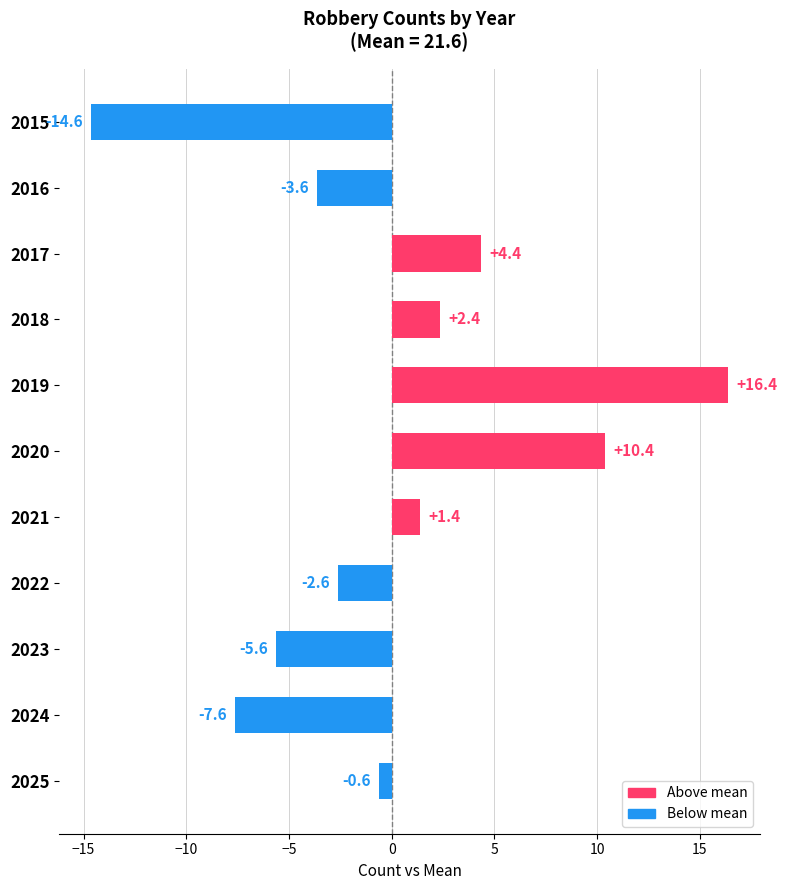

Reading top to bottom, transcribe all the data shown in this chart.

-14.6	-3.6	4.4	2.4	16.4	10.4	1.4	-2.6	-5.6	-7.6	-0.6